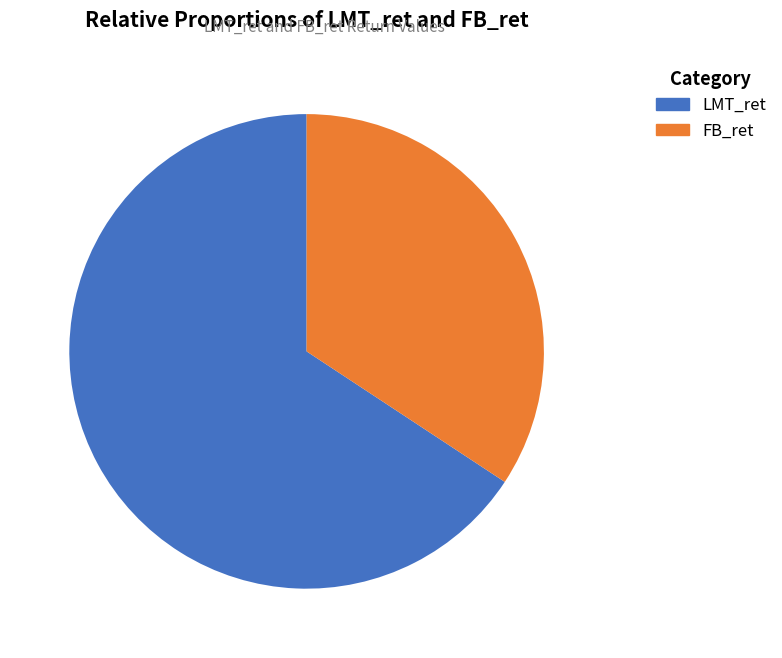

To the nearest percent, what is the average slice percentage?

50%